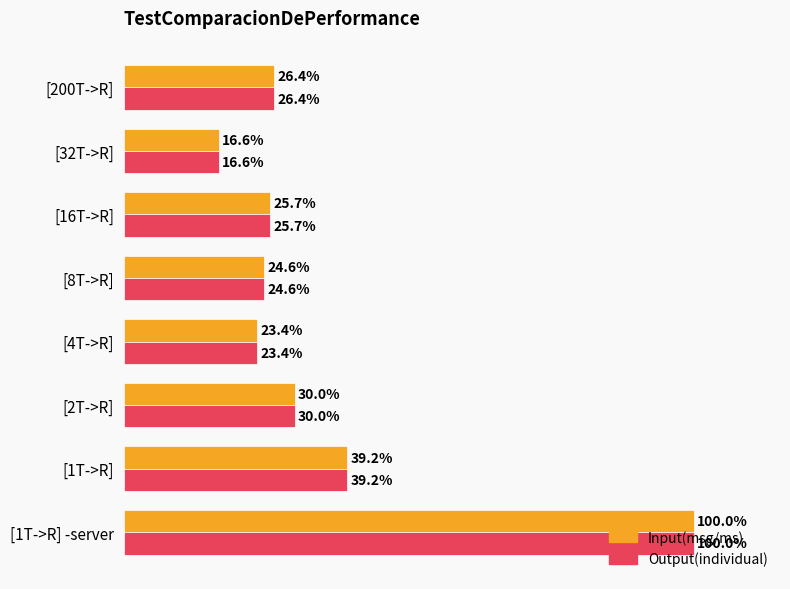

Is the value of Input(msg/ms) at [1T->R] greater than the value of Output(individual) at [32T->R]?

Yes